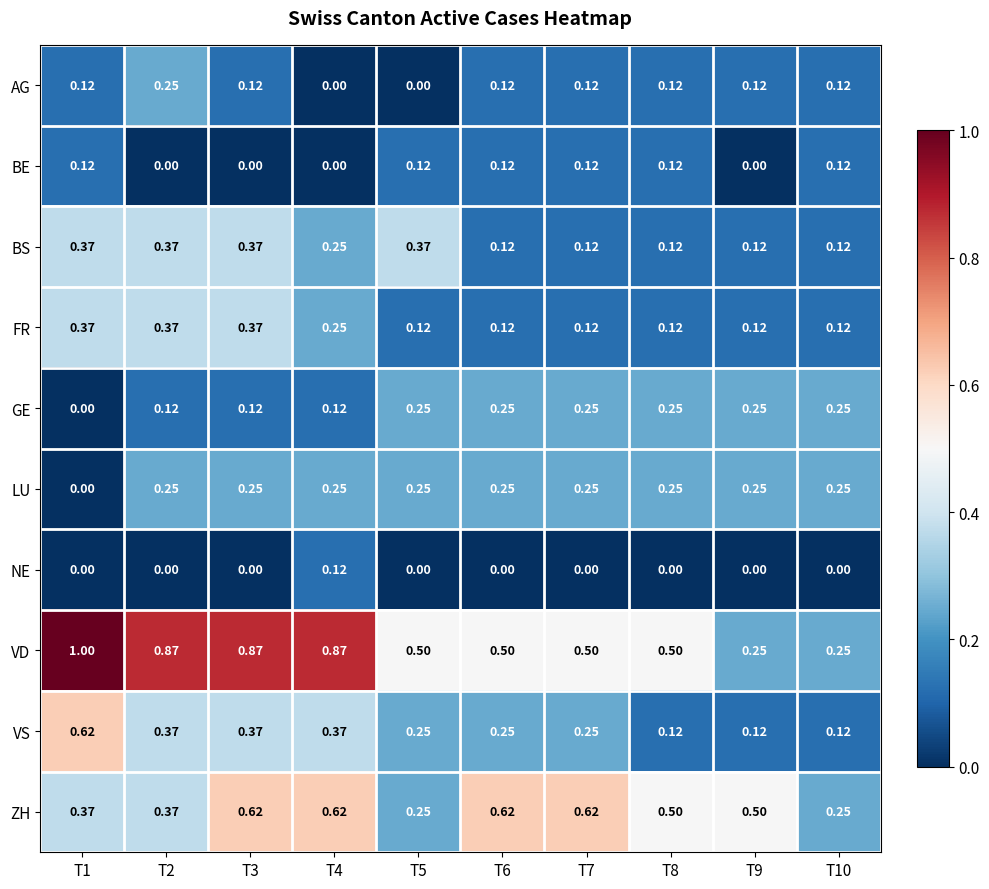

Which series has the largest total across all categories?

VD